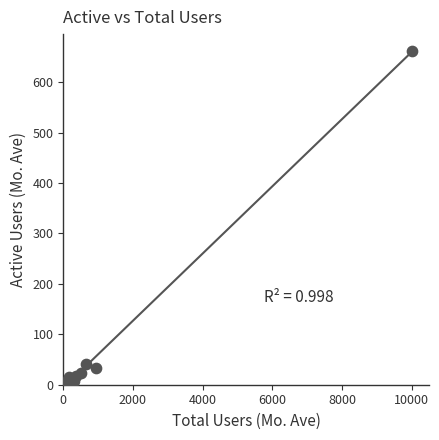

What Y value in the scatter plot is closest to 331?

41.3